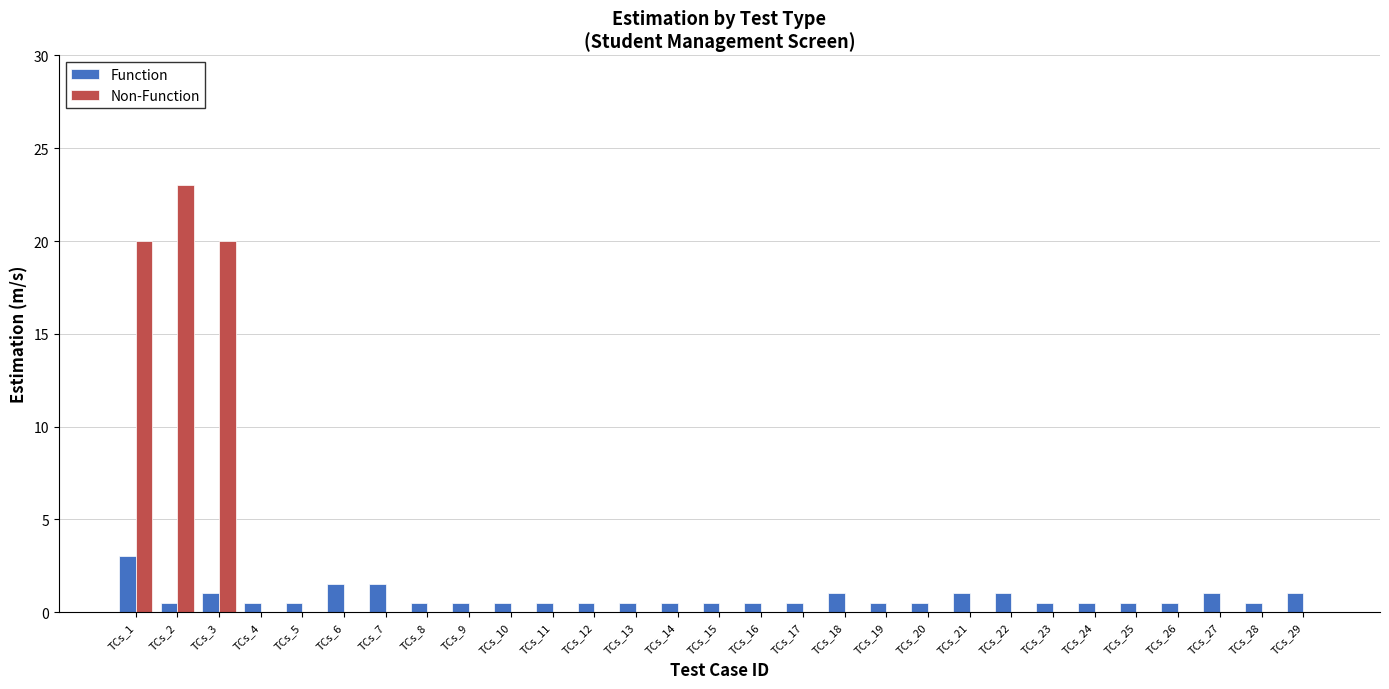

True or false: Non-Function has a value of 0.0 at TCs_24.

True